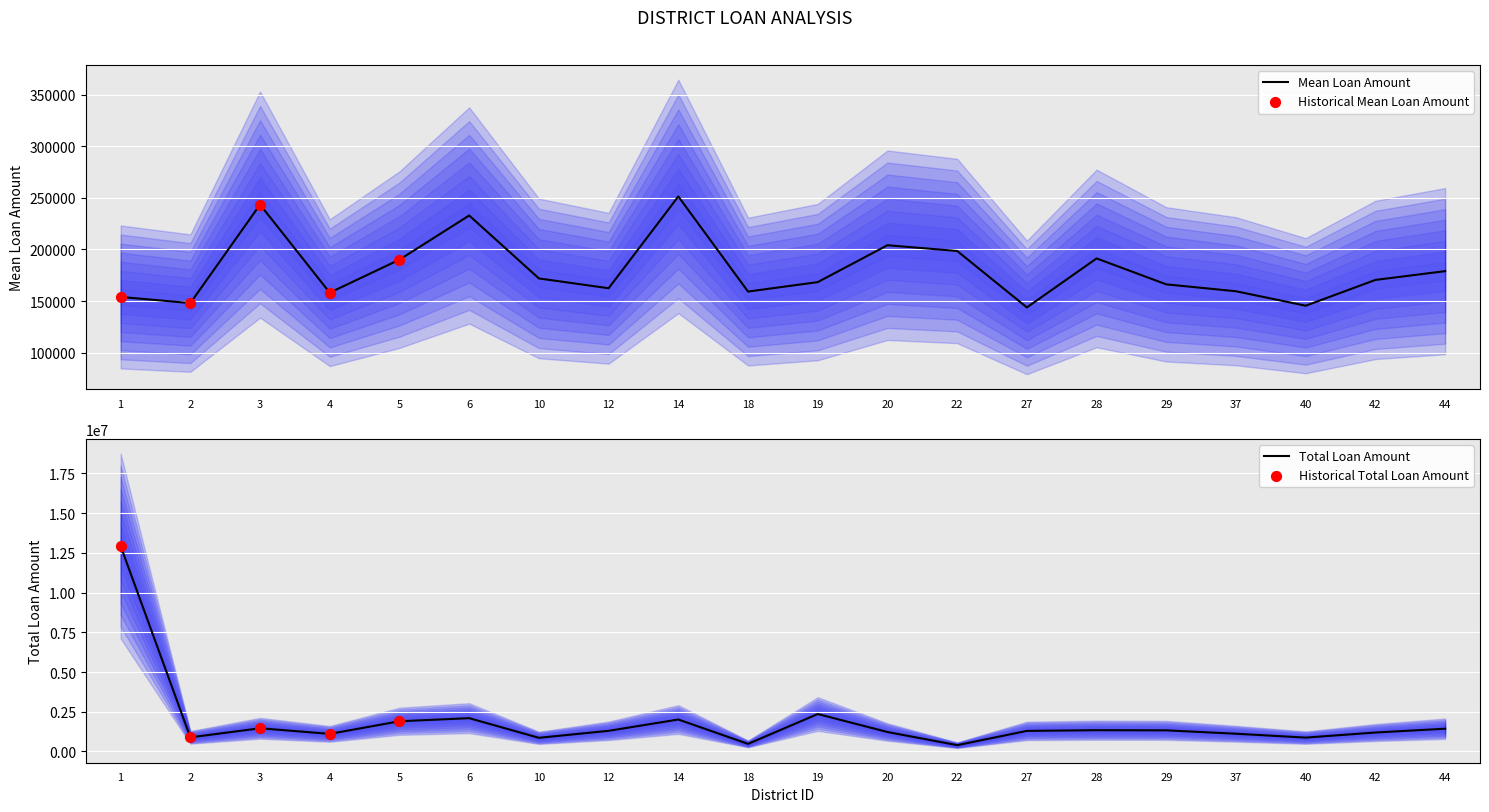

Which series contains the lowest Y value?

mean_loan_amount